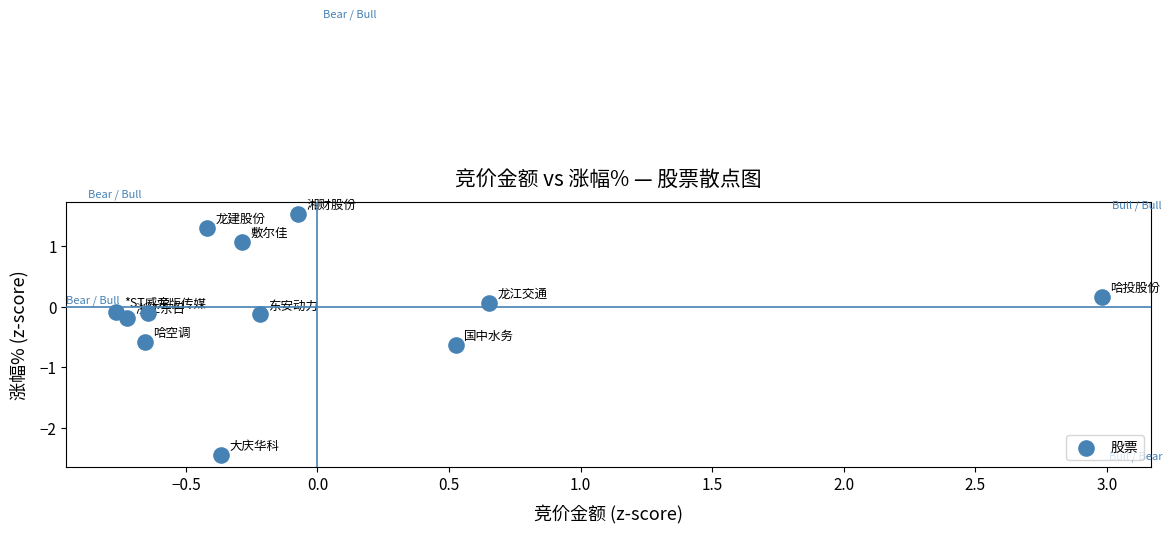

What is the range of X values (max minus min)?

3.7